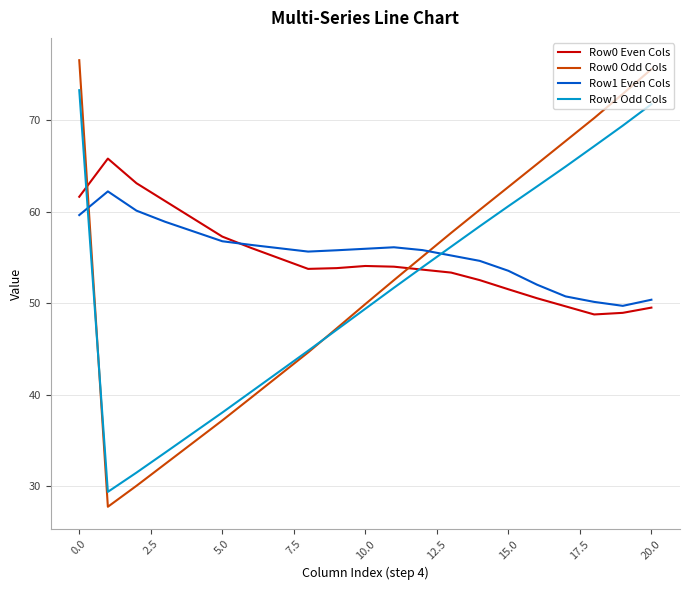

List the series in order of their peak value, lowest first.

Row1 Even Cols, Row0 Even Cols, Row1 Odd Cols, Row0 Odd Cols